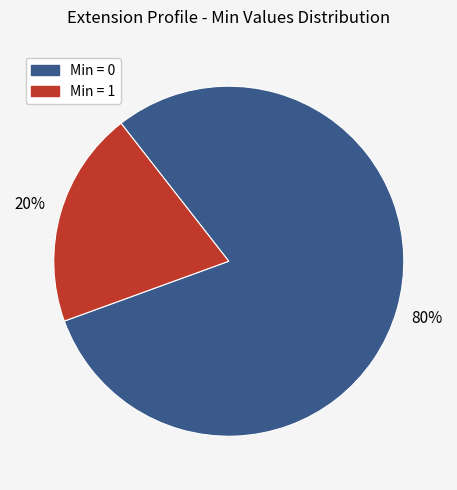

To the nearest percent, what is the average slice percentage?

50%